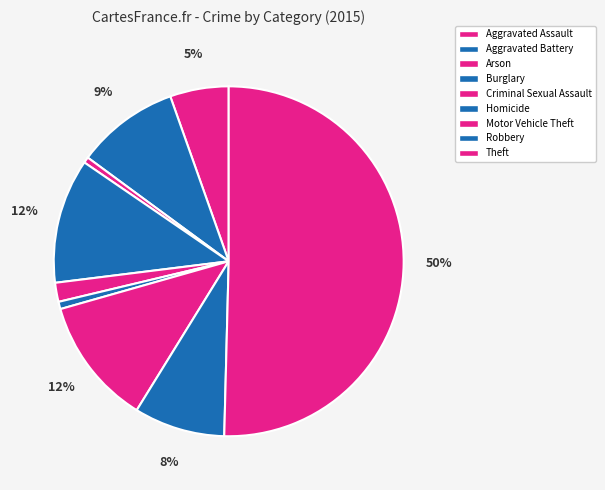

To the nearest percent, what percentage of the pie is Arson?

1%